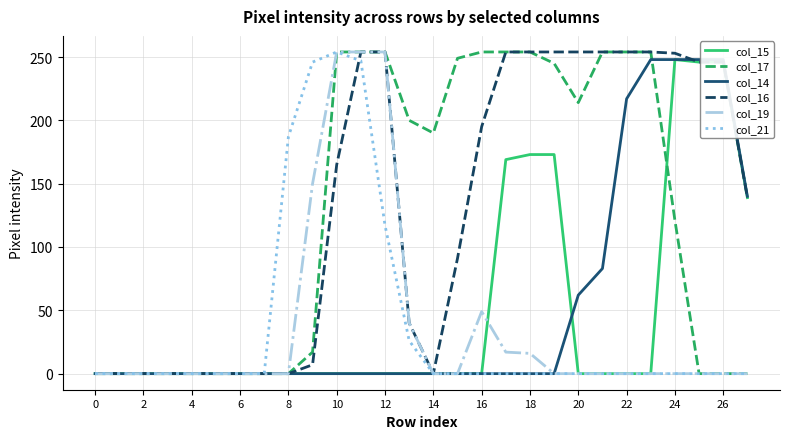

Where is the first local minimum for col_17?

14